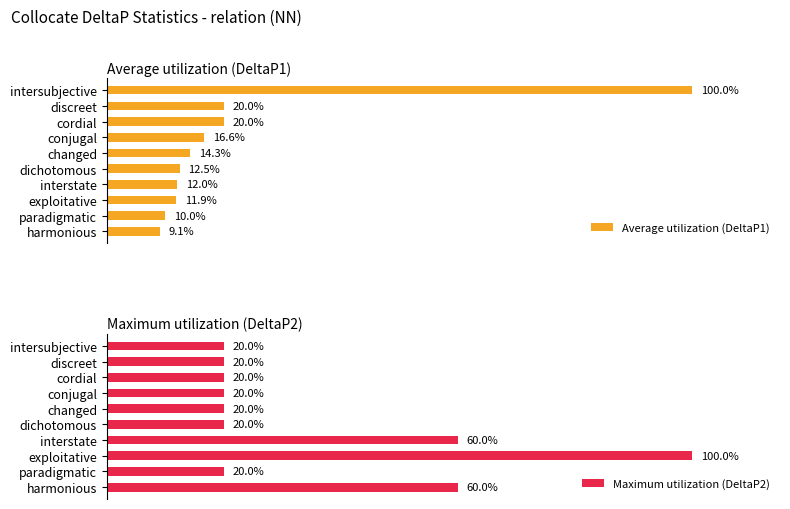

What is the sum of the Maximum utilization (DeltaP2) values at discreet and interstate?

80.0